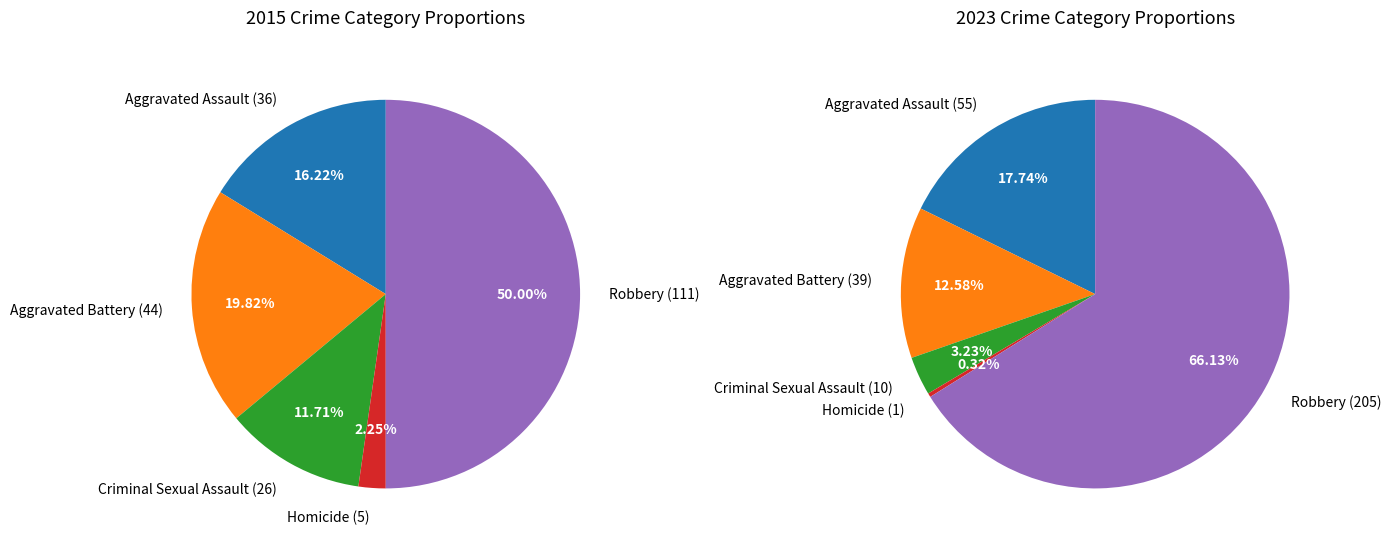

Between values_2023 and 2, which is larger?

values_2023